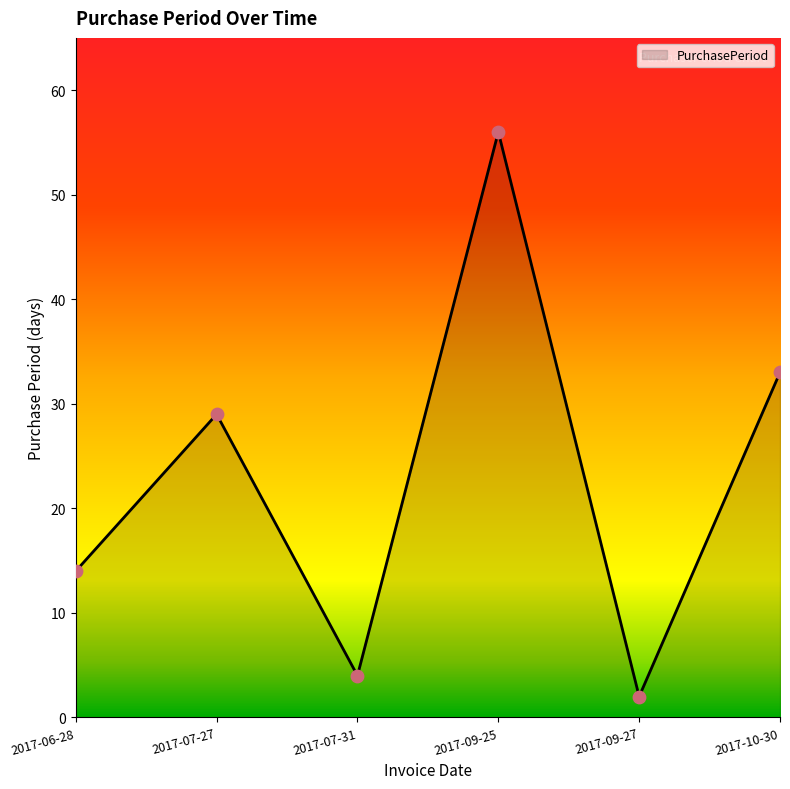

What is the change in value from 2017-06-28 to 2017-09-25?

+42